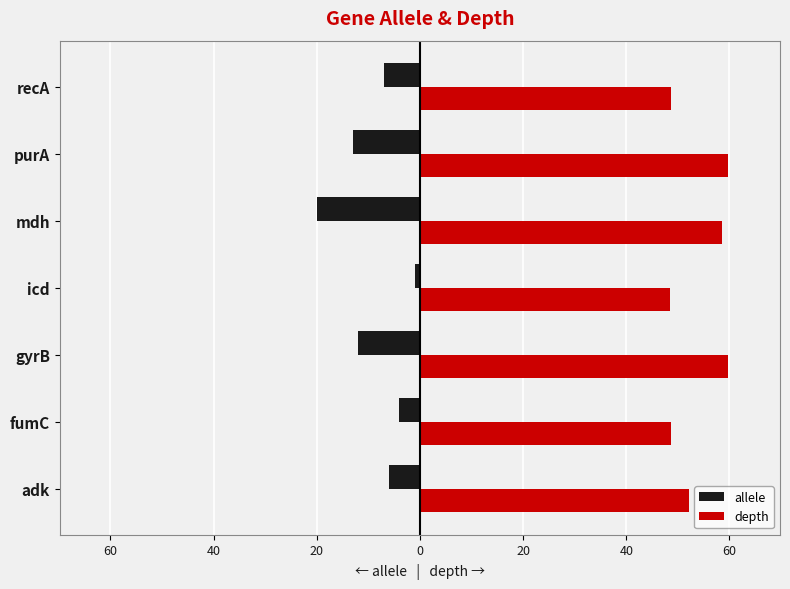

What is the minimum value for depth?

48.4